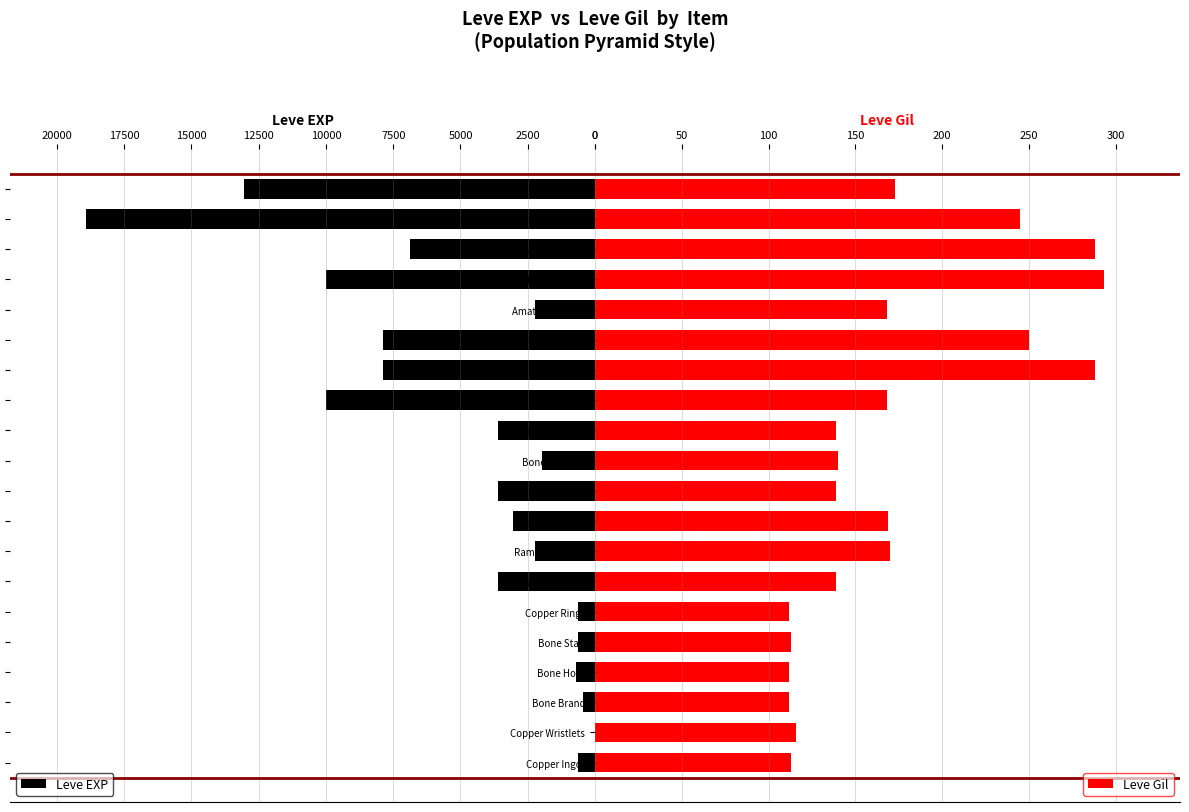

What is the difference between the Leve Gil values at Bone Armillae and Brass Wristlets?

105